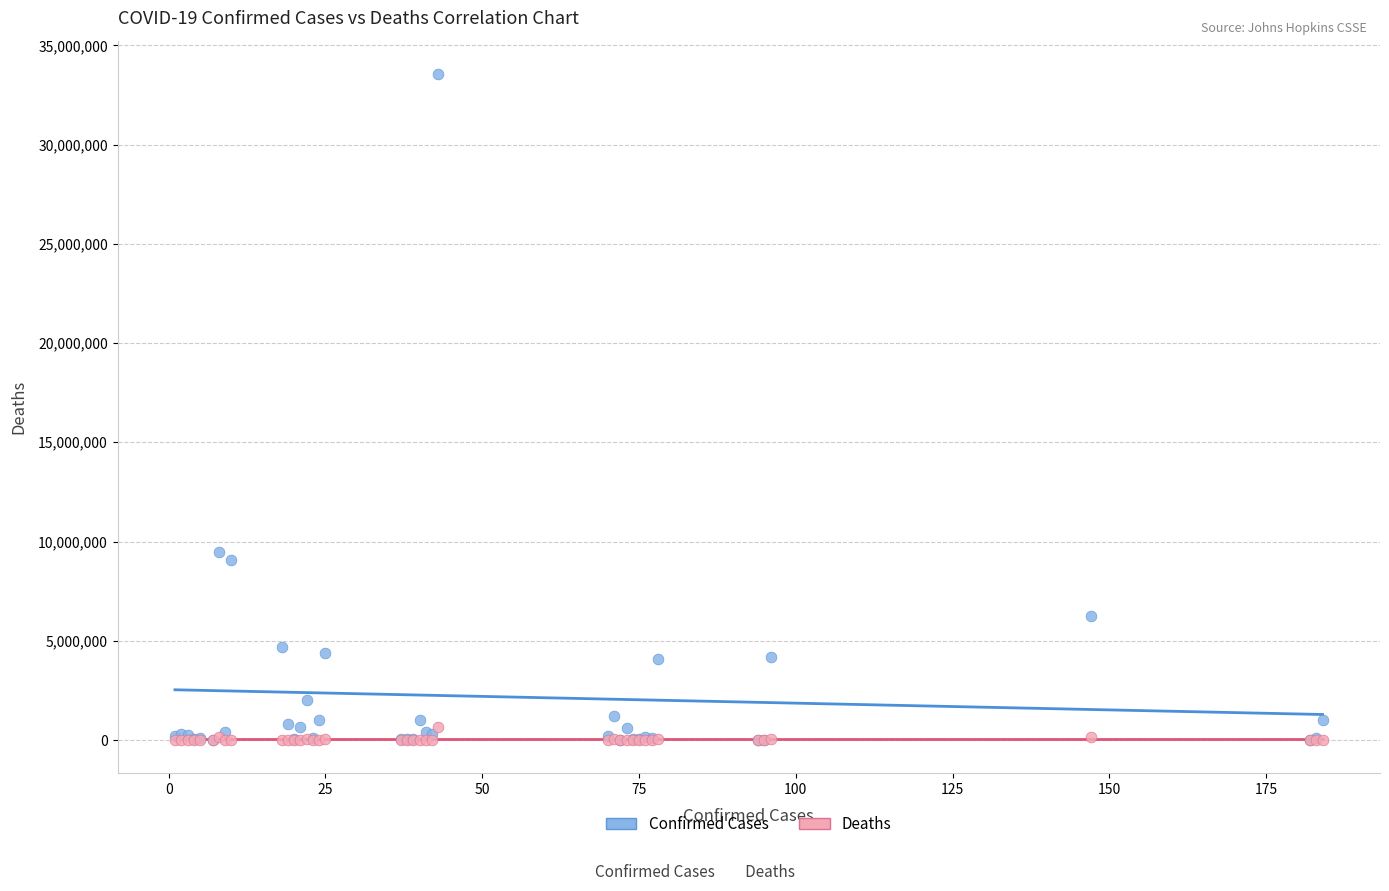

Which series reaches the maximum Y coordinate?

Confirmed Cases